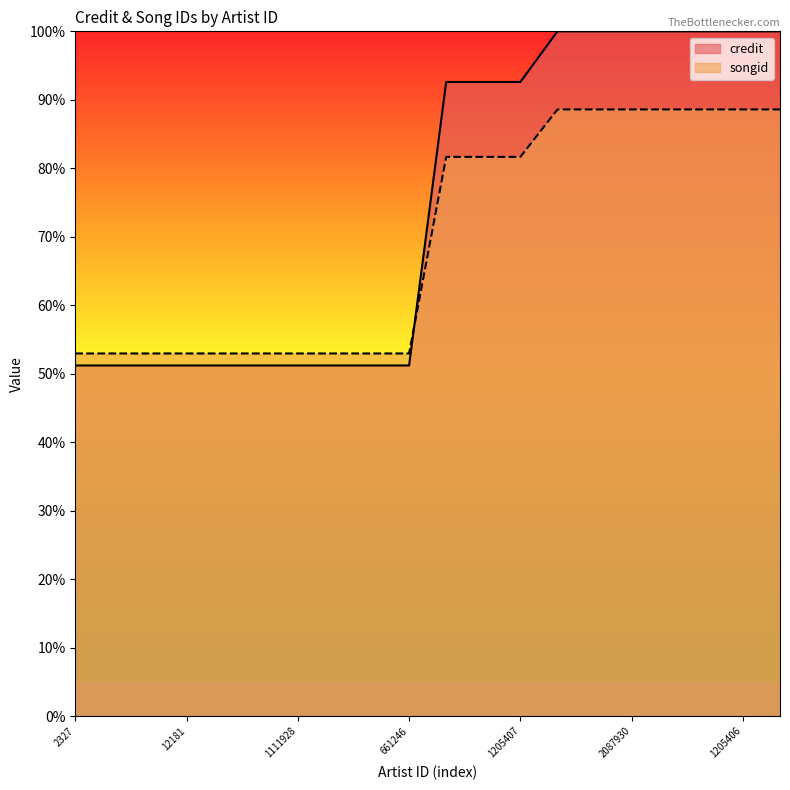

What are all the series names shown in the legend?

credit, songid